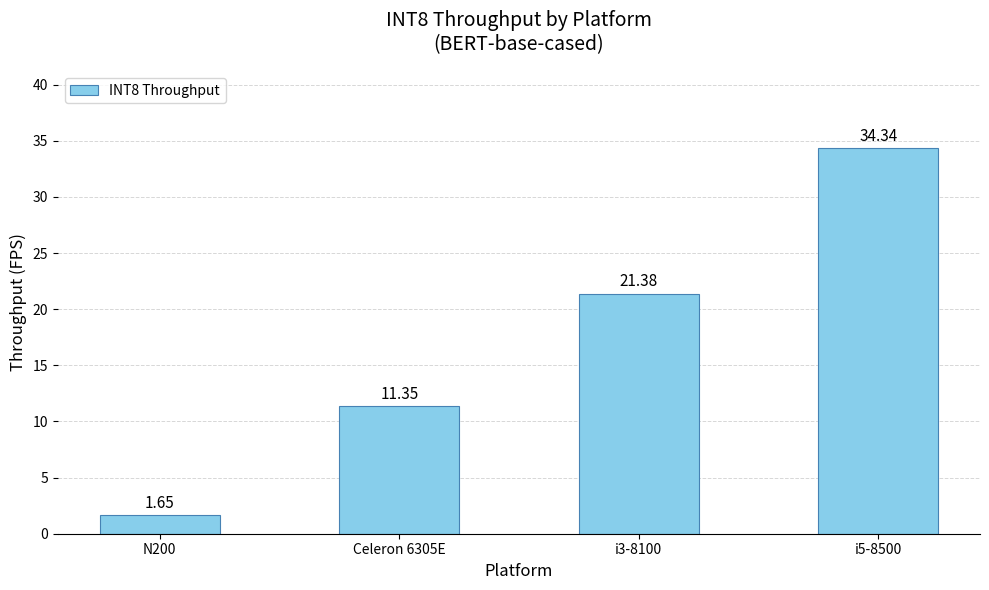

At which label does the data first exceed 21?

i3-8100